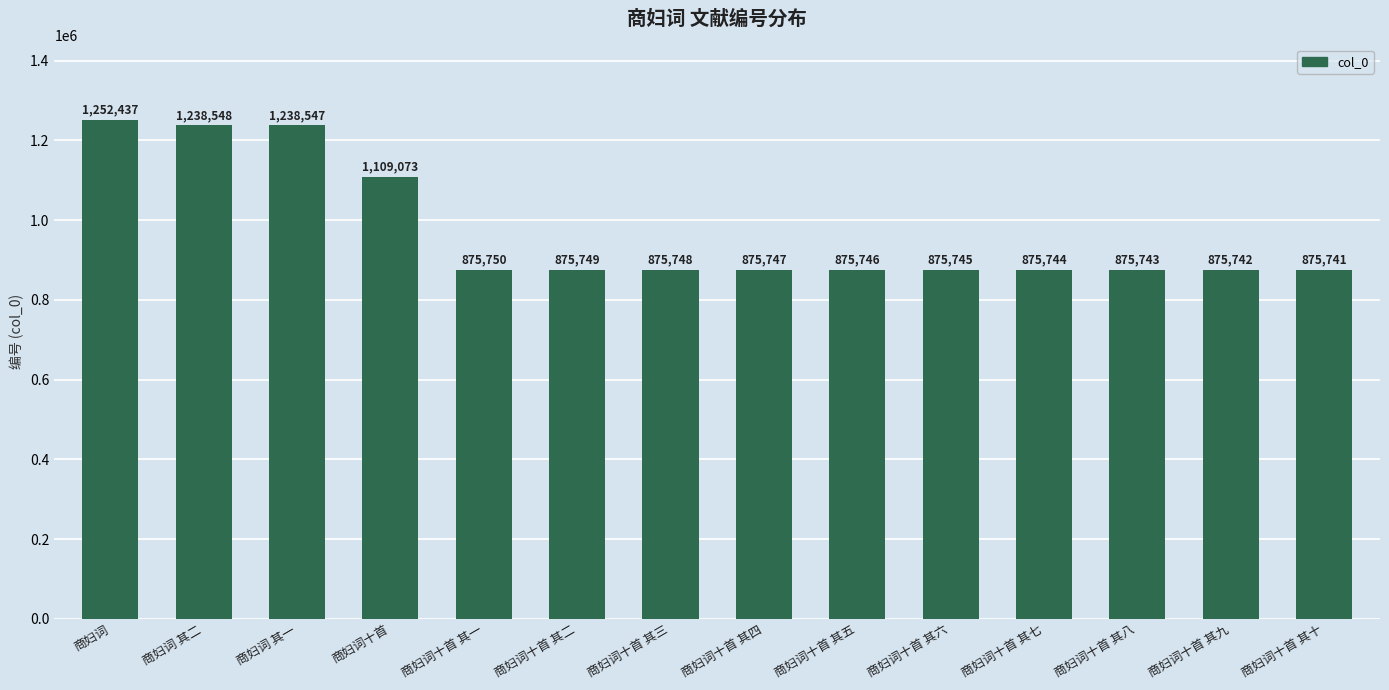

What is the label of the 5th bar from the right?

商妇词十首 其六